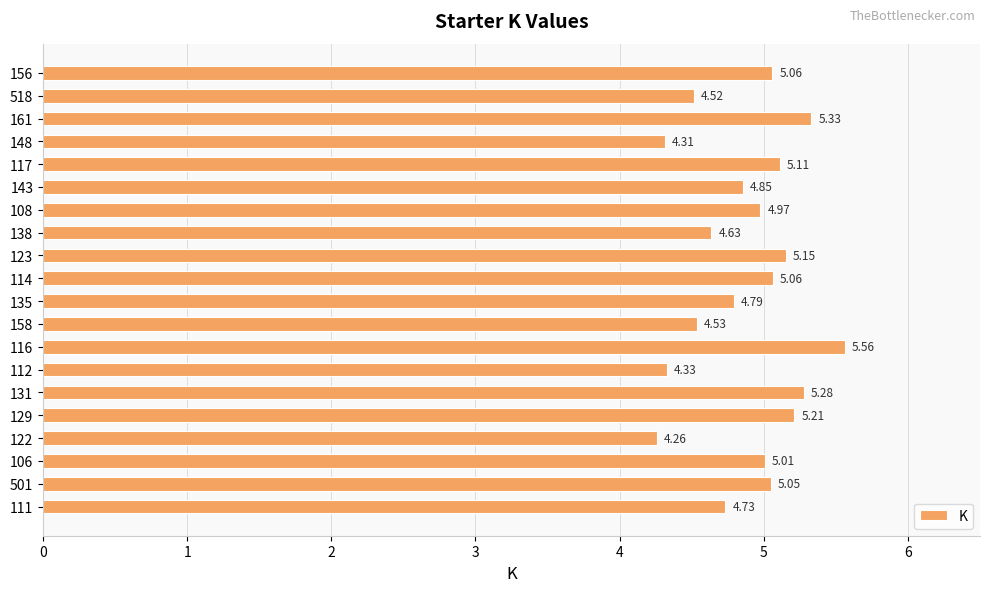

What is the difference between the maximum and minimum values?

1.3